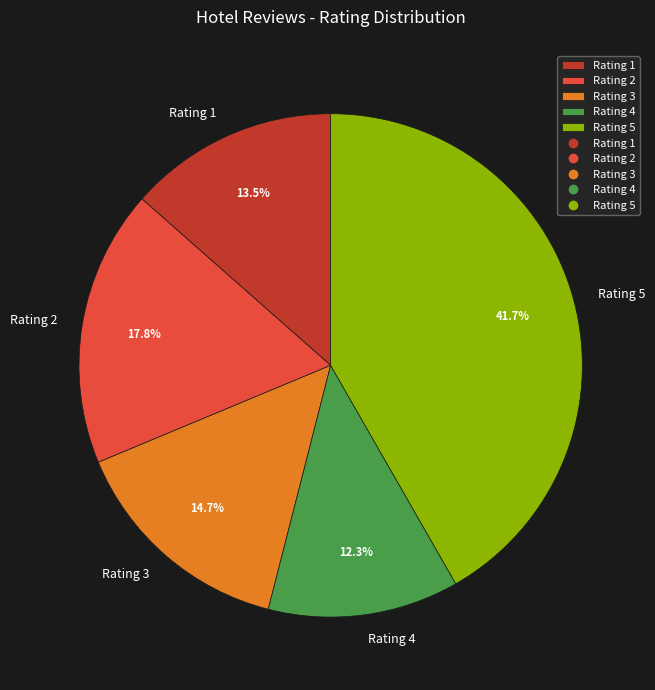

Combined, what portion of the pie is Rating 1 and Rating 4?

25.8%